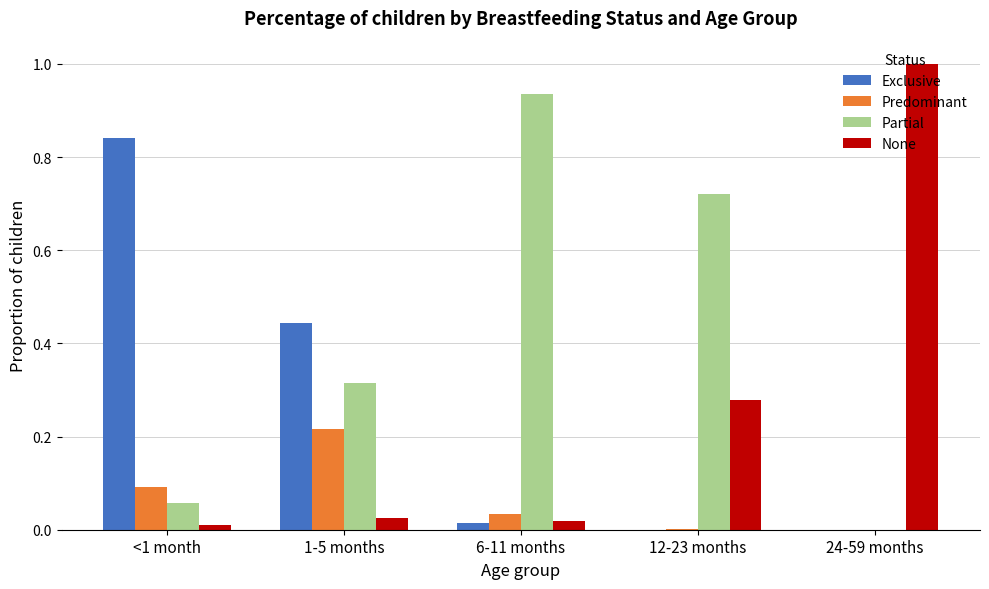

What is the total value across all series at 1-5 months?

1.0